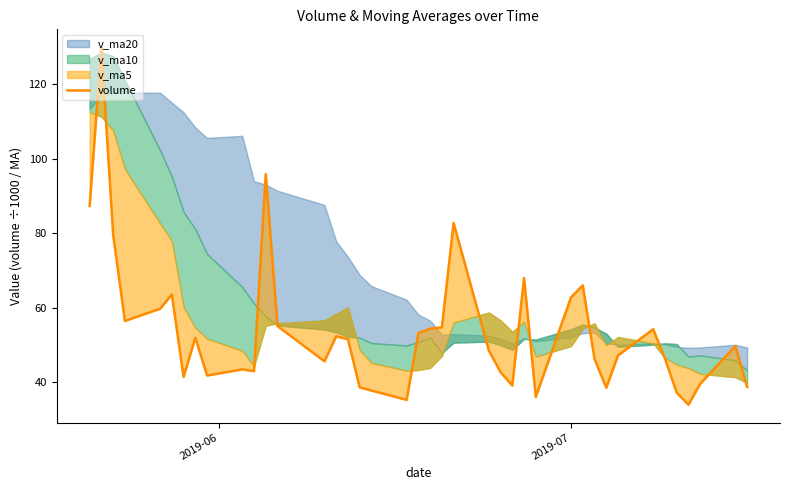

What is the greatest value displayed?

129.9